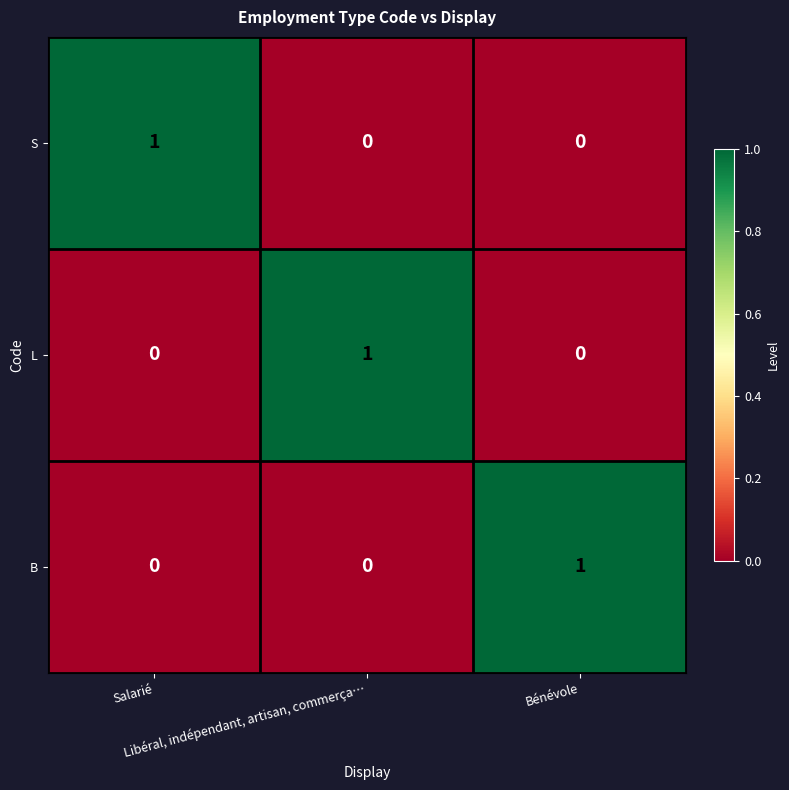

How many B values are between 0 and 1?

3